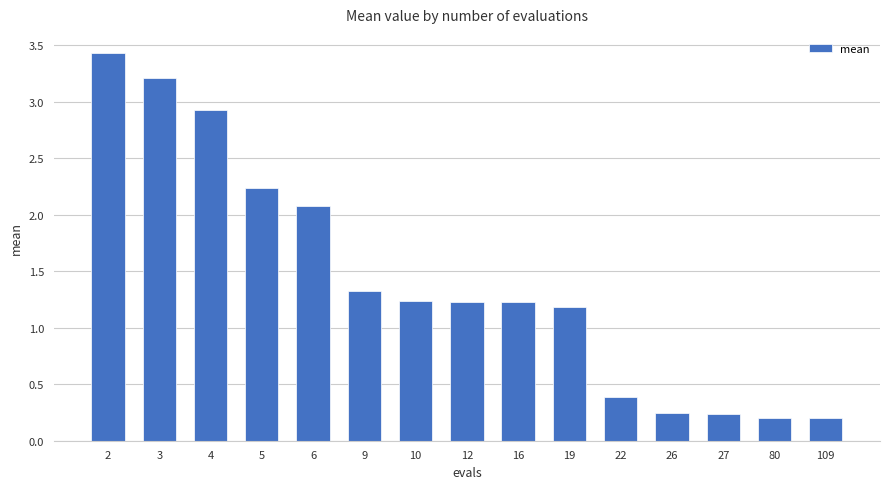

Which has a higher value, 22 or 109?

22